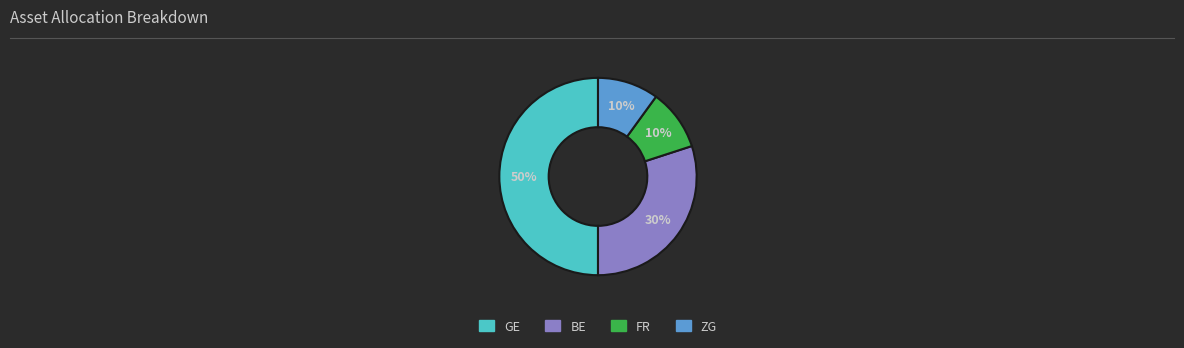

To the nearest percent, what is the difference between the largest and smallest slice percentages?

40%